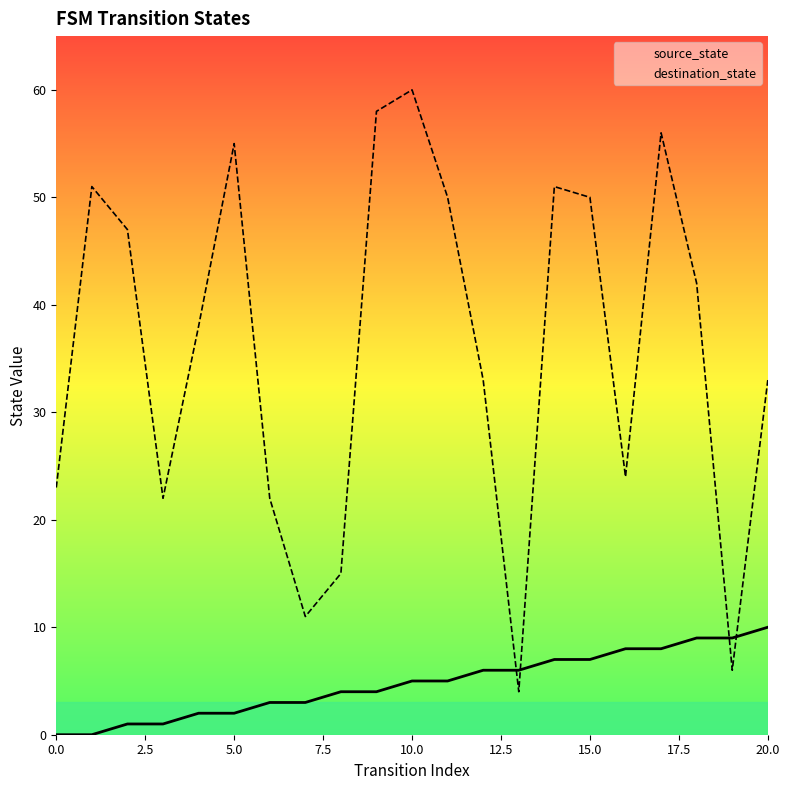

Which label corresponds to the largest value in the chart?

10